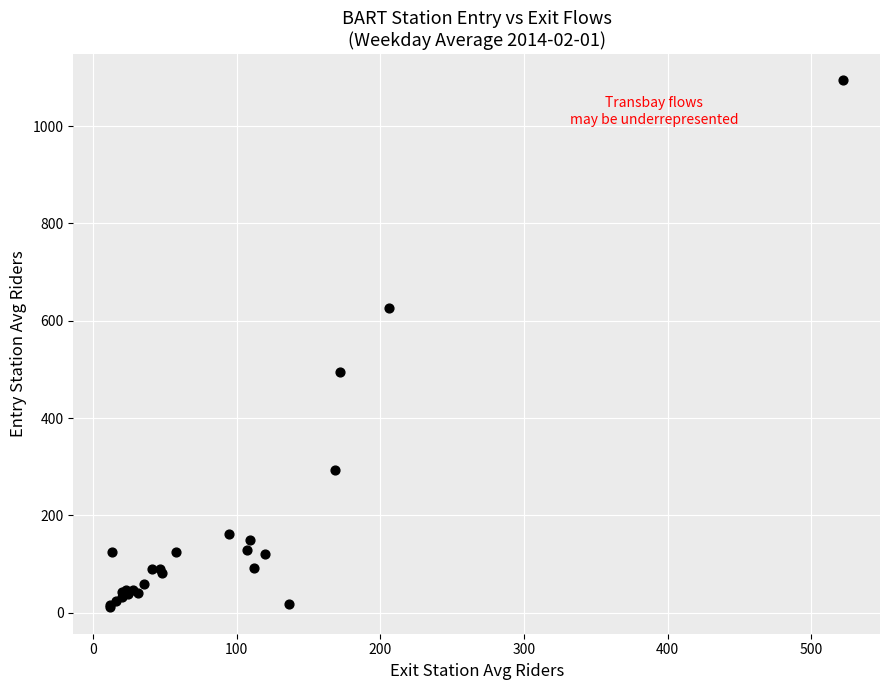

What Y value in the scatter plot is closest to 552?

494.9